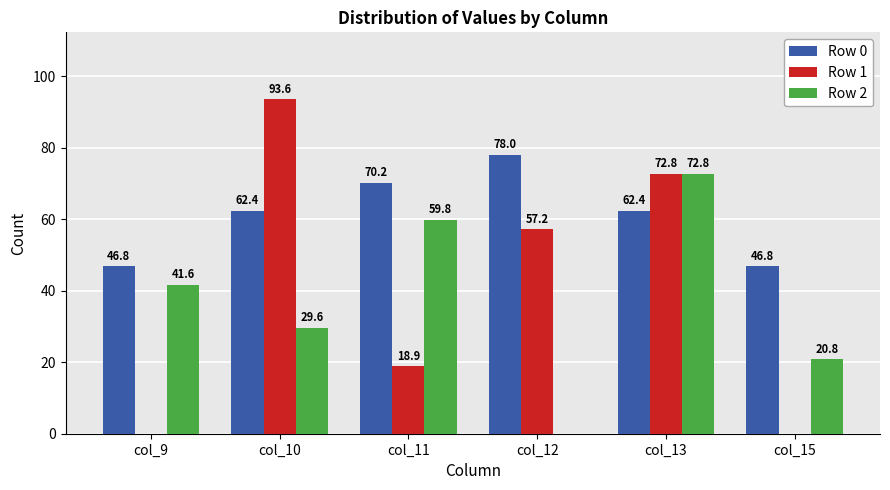

Which series changed the most between col_9 and col_11?

Row 0